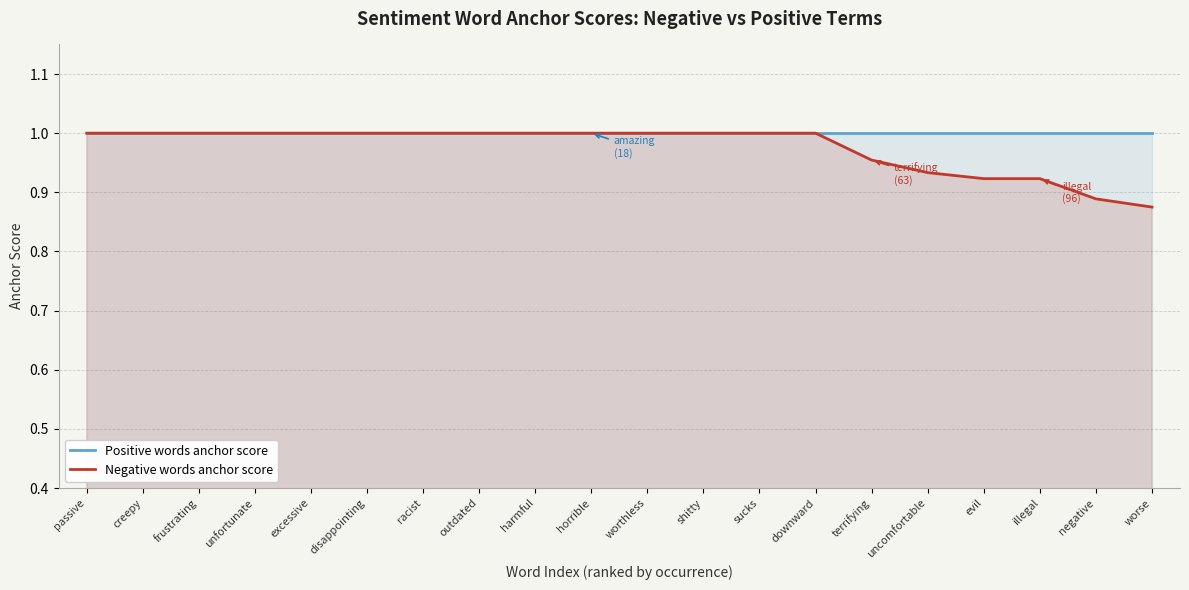

At which label is Positive words anchor score closest to 1?

passive